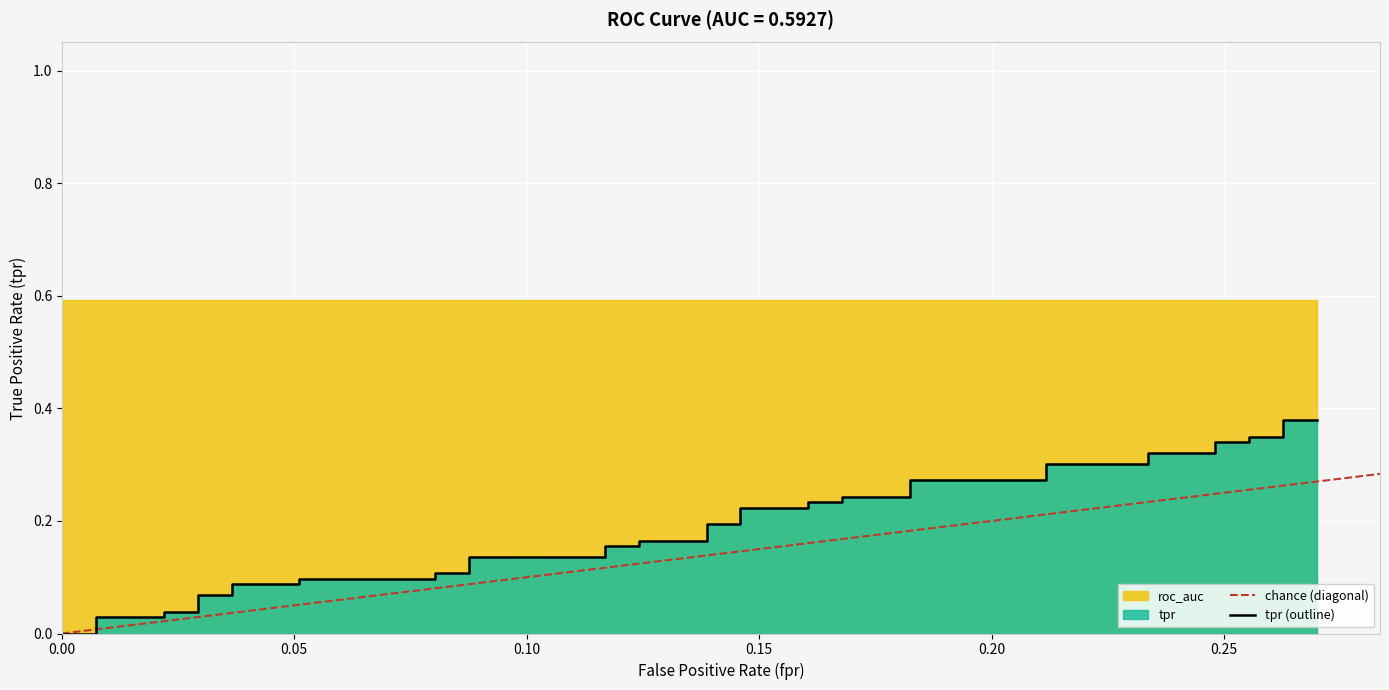

At how many categories does at least one series exceed 0?

40